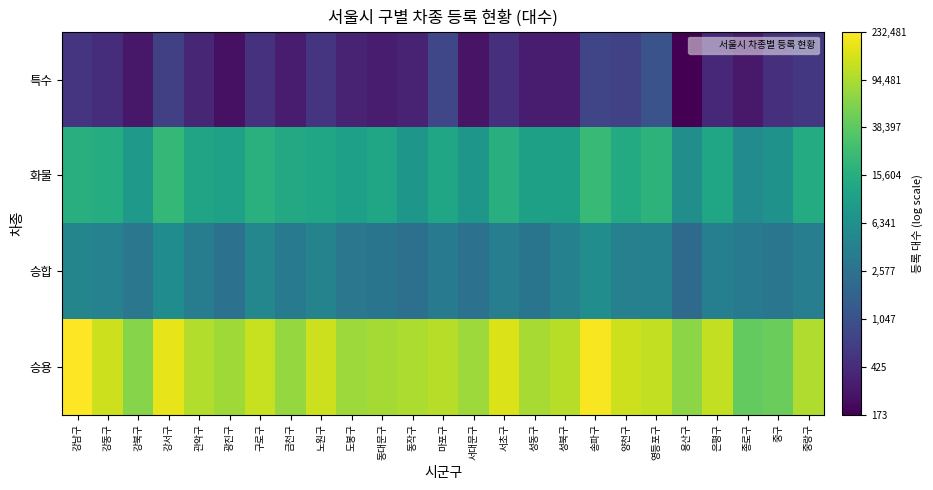

Reading right to left, list all the values displayed in this chart.

승용: 중랑구=5.0	중구=4.7	종로구=4.6	은평구=5.1	용산구=4.8	영등포구=5.1	양천구=5.1	송파구=5.3	성북구=5.0	성동구=5.0	서초구=5.2	서대문구=4.9	마포구=5.0	동작구=5.0	동대문구=4.9	도봉구=4.9	노원구=5.1	금천구=4.9	구로구=5.1	광진구=4.9	관악구=5.0	강서구=5.3	강북구=4.8	강동구=5.1	강남구=5.4
승합: 중랑구=3.6	중구=3.5	종로구=3.5	은평구=3.6	용산구=3.3	영등포구=3.6	양천구=3.6	송파구=3.8	성북구=3.6	성동구=3.5	서초구=3.6	서대문구=3.4	마포구=3.5	동작구=3.4	동대문구=3.5	도봉구=3.5	노원구=3.6	금천구=3.5	구로구=3.7	광진구=3.4	관악구=3.5	강서구=3.8	강북구=3.5	강동구=3.6	강남구=3.7
화물: 중랑구=4.2	중구=3.8	종로구=3.7	은평구=4.1	용산구=3.8	영등포구=4.3	양천구=4.2	송파구=4.4	성북구=4.0	성동구=4.0	서초구=4.2	서대문구=3.9	마포구=4.1	동작구=3.9	동대문구=4.1	도봉구=4.0	노원구=4.1	금천구=4.1	구로구=4.2	광진구=4.0	관악구=4.1	강서구=4.3	강북구=3.9	강동구=4.2	강남구=4.2
특수: 중랑구=2.7	중구=2.7	종로구=2.4	은평구=2.6	용산구=2.2	영등포구=3.0	양천구=2.9	송파구=2.9	성북구=2.5	성동구=2.5	서초구=2.7	서대문구=2.4	마포구=2.9	동작구=2.5	동대문구=2.5	도봉구=2.6	노원구=2.7	금천구=2.5	구로구=2.7	광진구=2.4	관악구=2.6	강서구=2.8	강북구=2.4	강동구=2.6	강남구=2.7